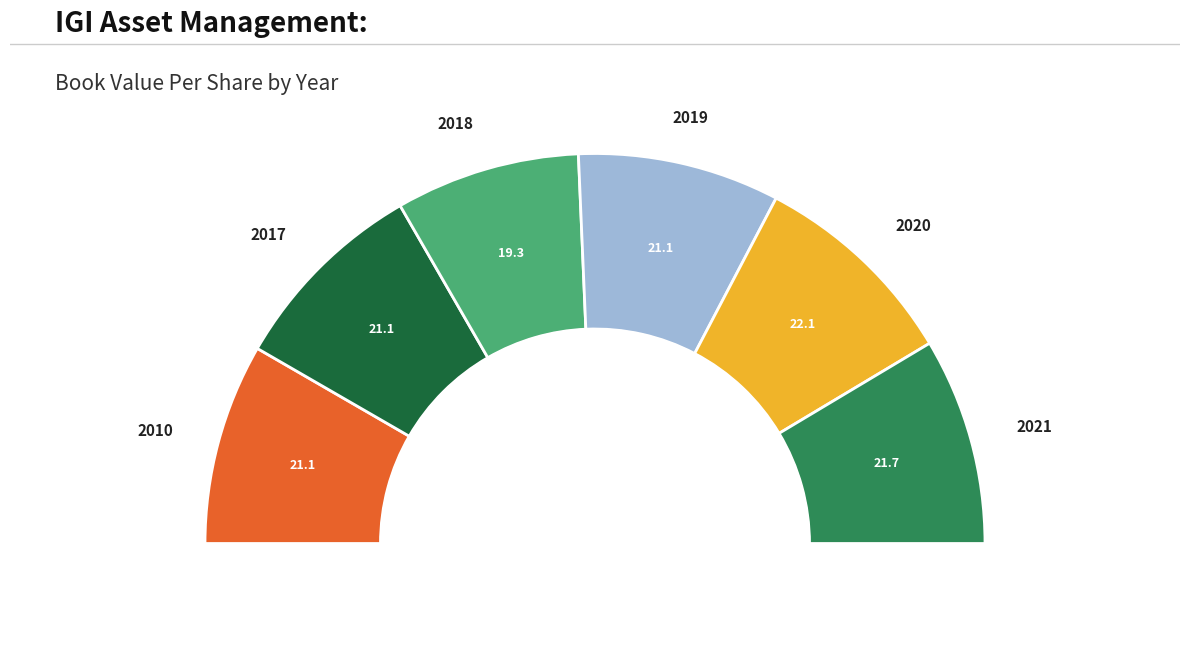

What is the largest slice in the pie chart?

2020